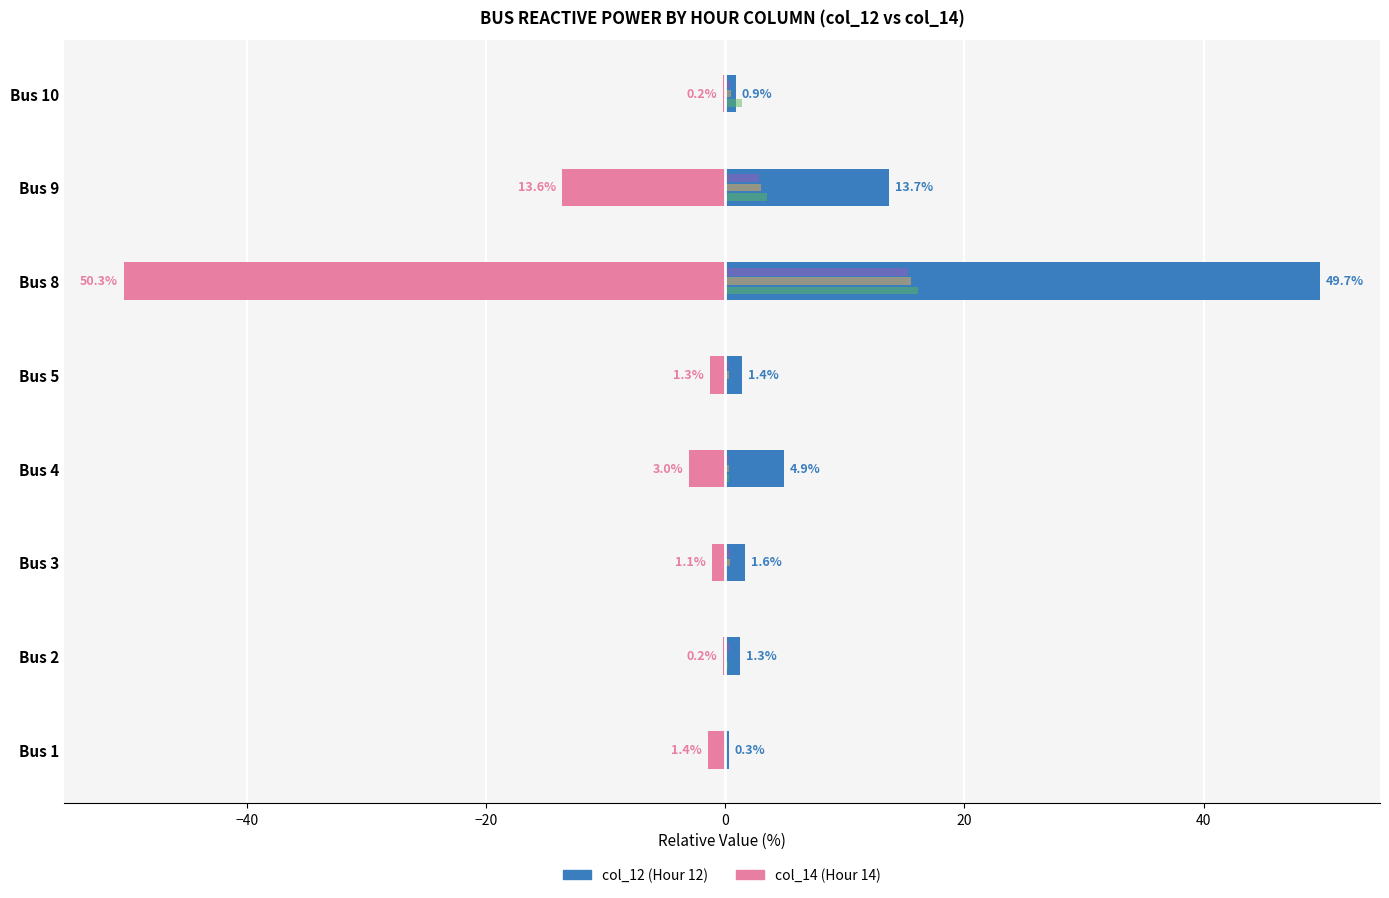

What is the total value across all series at Bus 8?

46.4